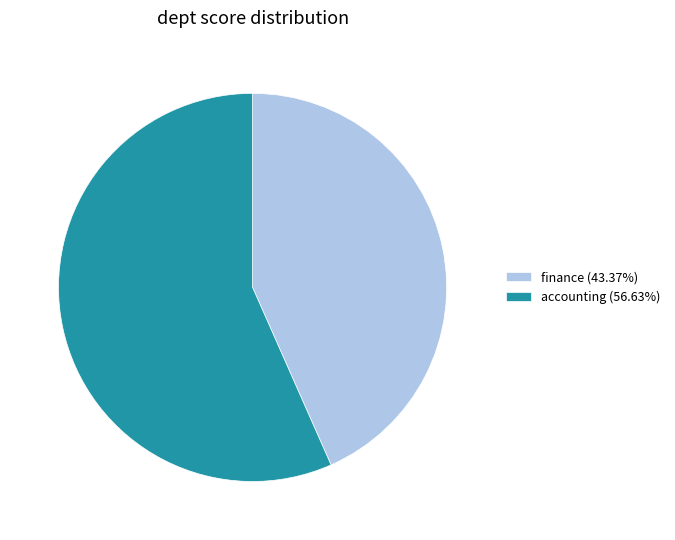

Rank the categories by value from highest to lowest.

accounting, finance